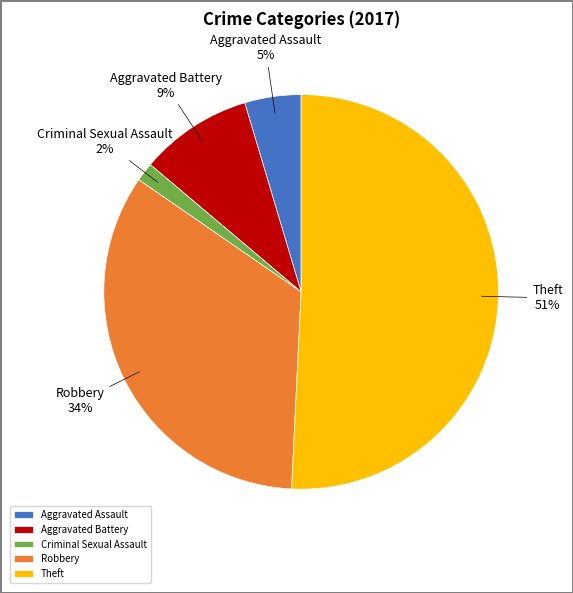

Which has a higher value, Aggravated Assault or Aggravated Battery?

Aggravated Battery